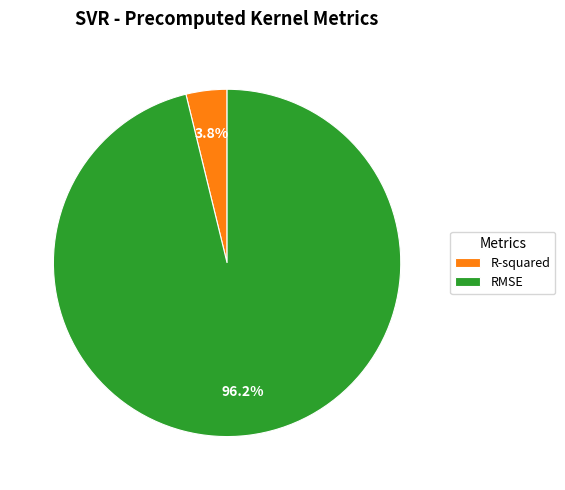

True or false: R-squared accounts for 4% of the total.

True